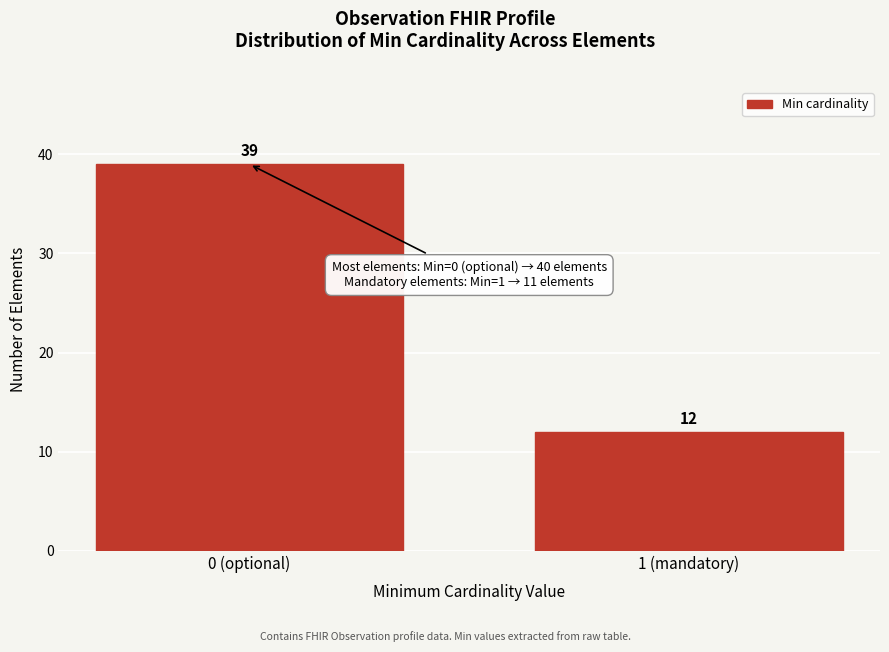

Reading right to left, what are all the values shown in this chart?

12	39